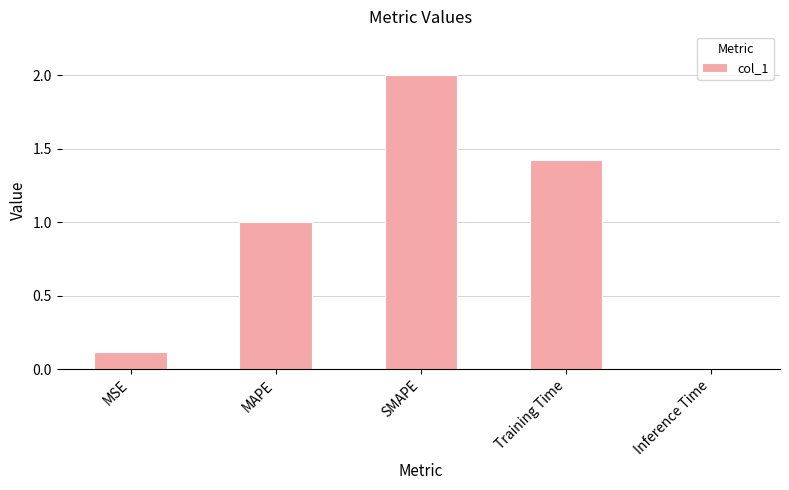

What is the label of the 1st bar from the left?

MSE